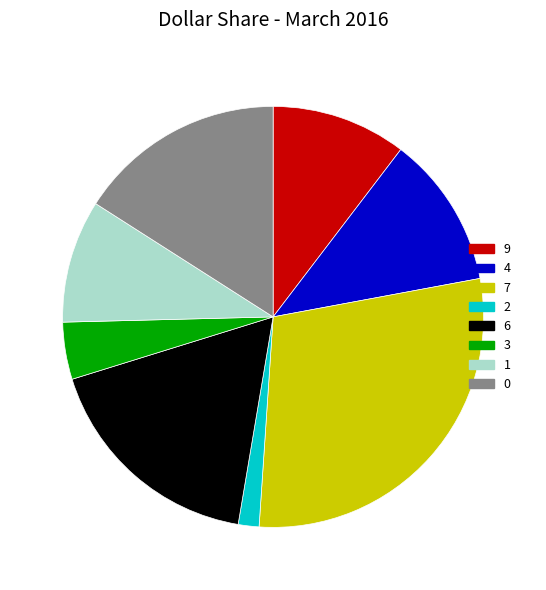

Combined, do 4 and 0 account for over 50%?

No